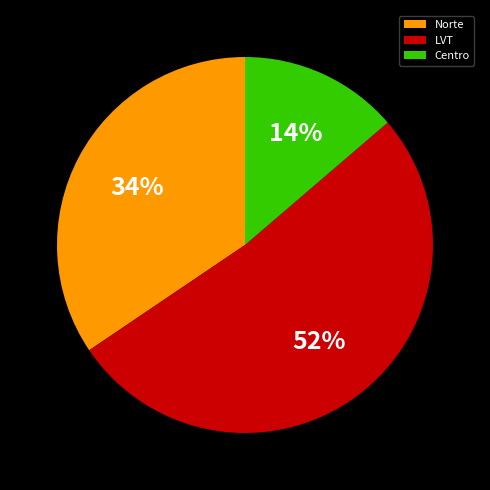

Is it true that Norte is 26% of the pie?

False